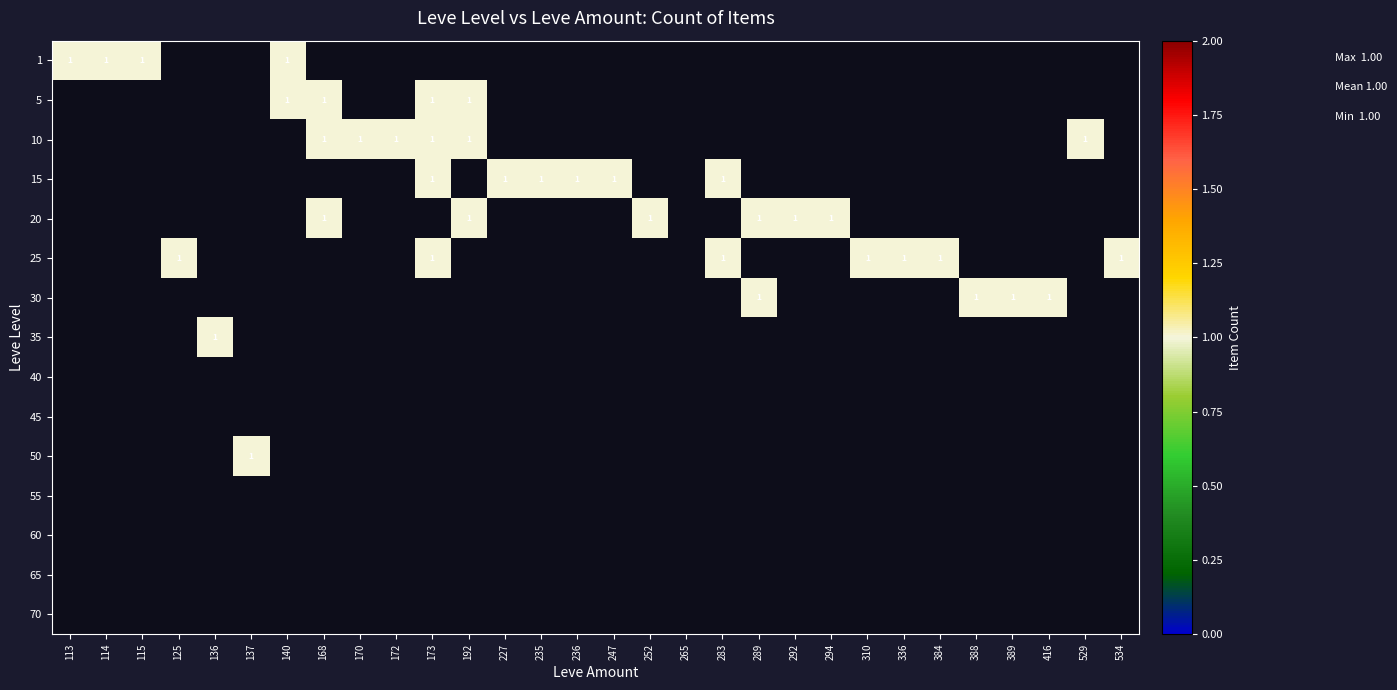

What is the difference between the second highest and minimum values in the 1 series?

1